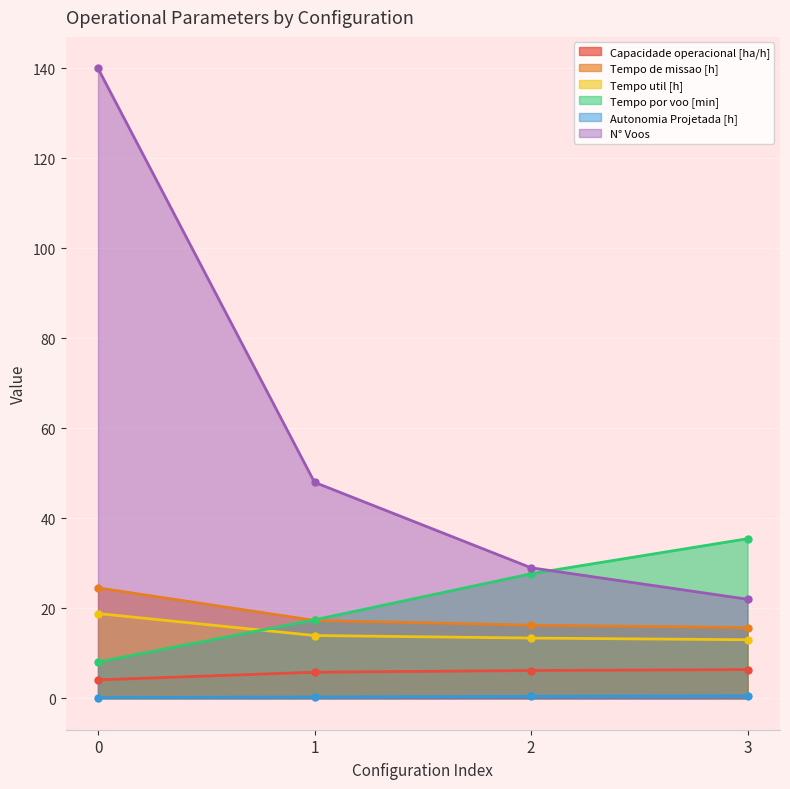

What is the difference between the maximum and minimum values in the N° Voos series?

118.0